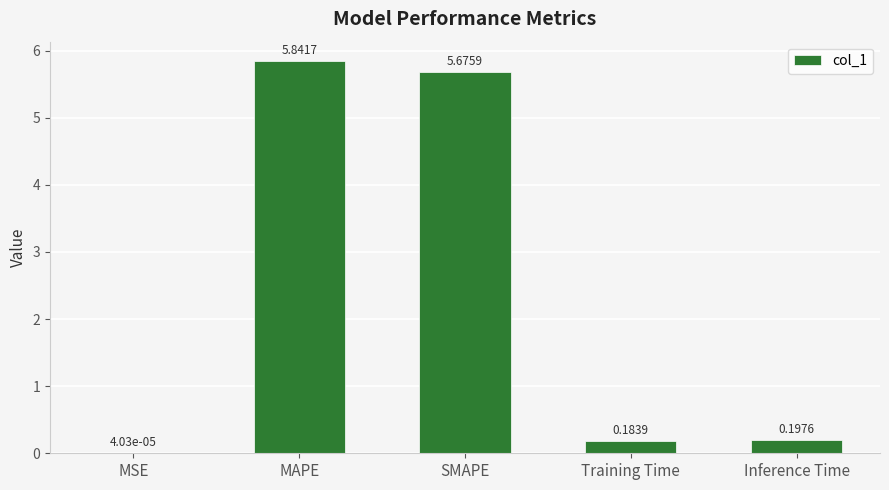

What is the sum of all values?

11.9